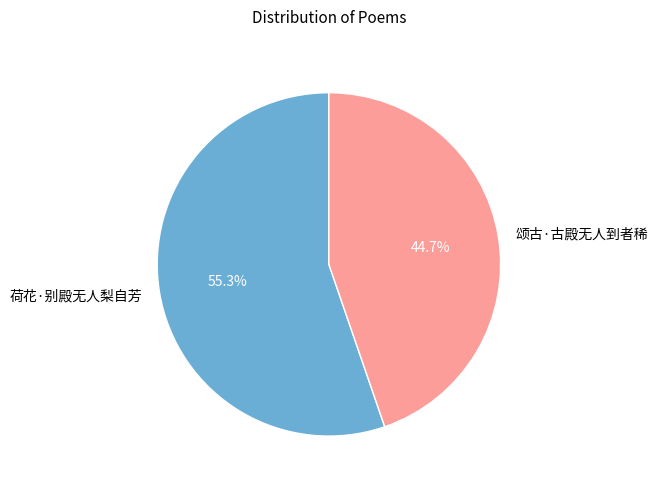

How many segments does this pie chart have?

2